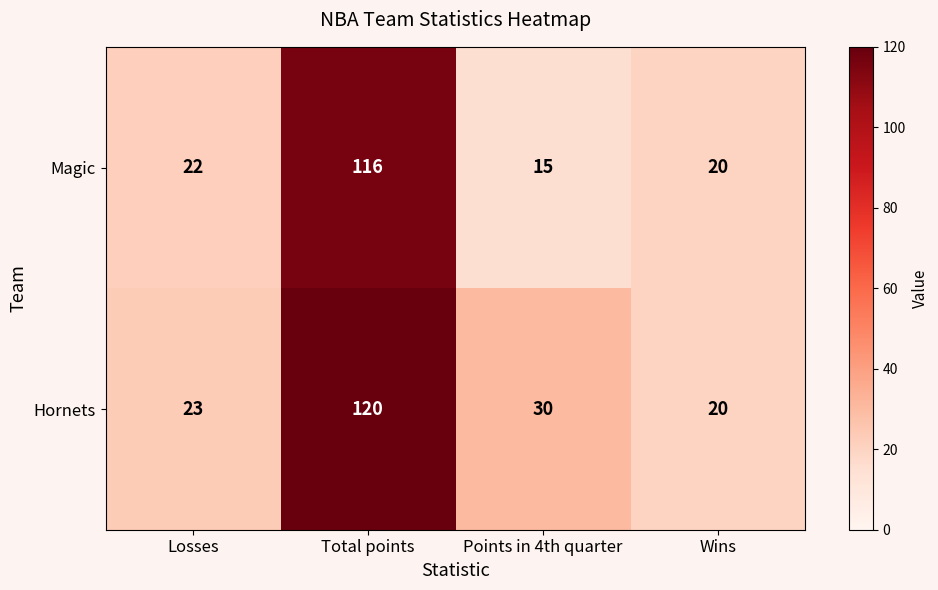

The value of Magic at Wins is 9. True or false?

False